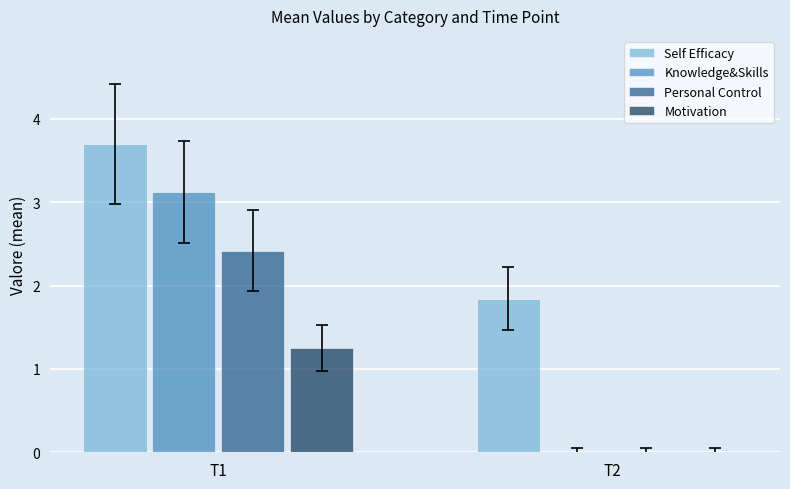

What is the sum of the Self Efficacy values at T2 and T1?

5.5